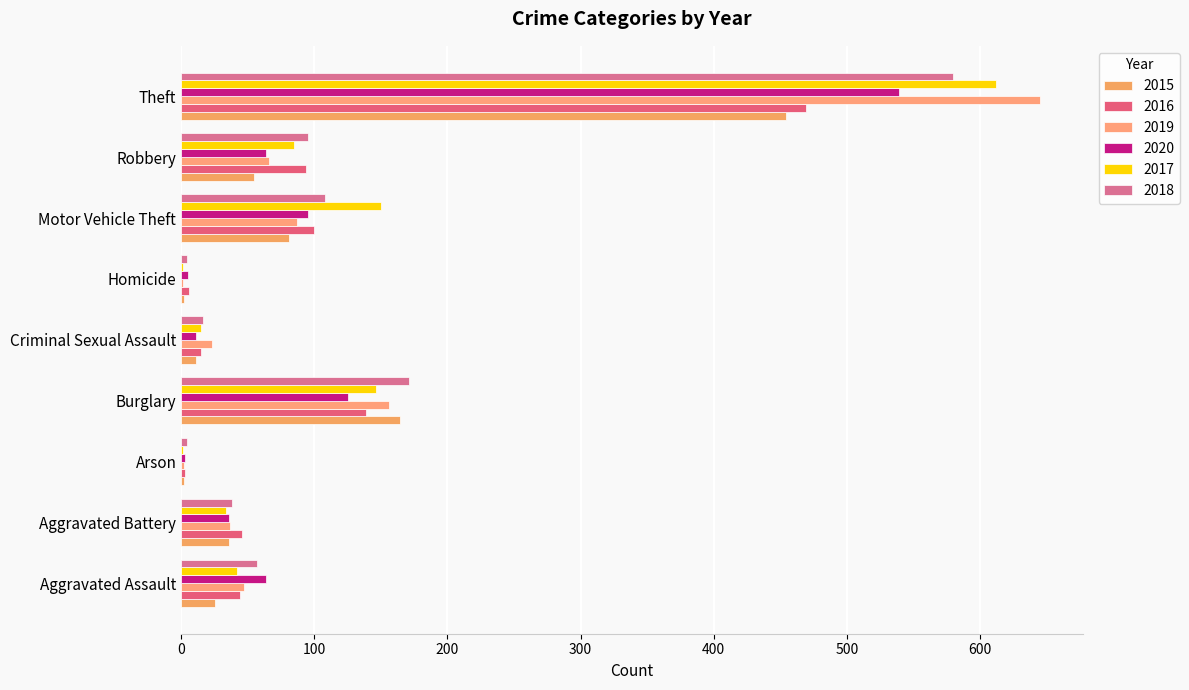

What are all the series names shown in the legend?

2015, 2016, 2019, 2020, 2017, 2018